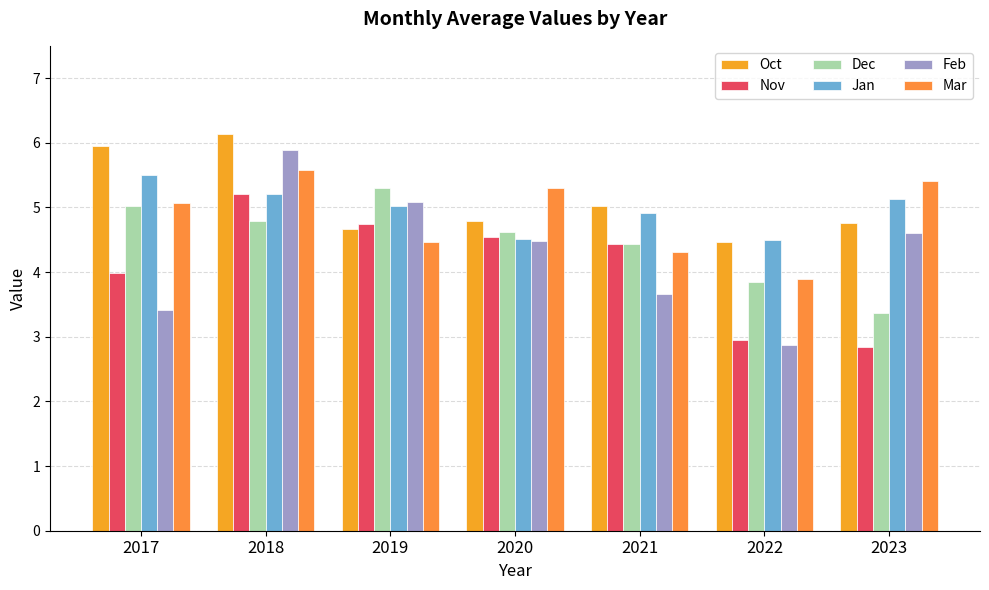

What value does the Mar series have at 2018?

5.6